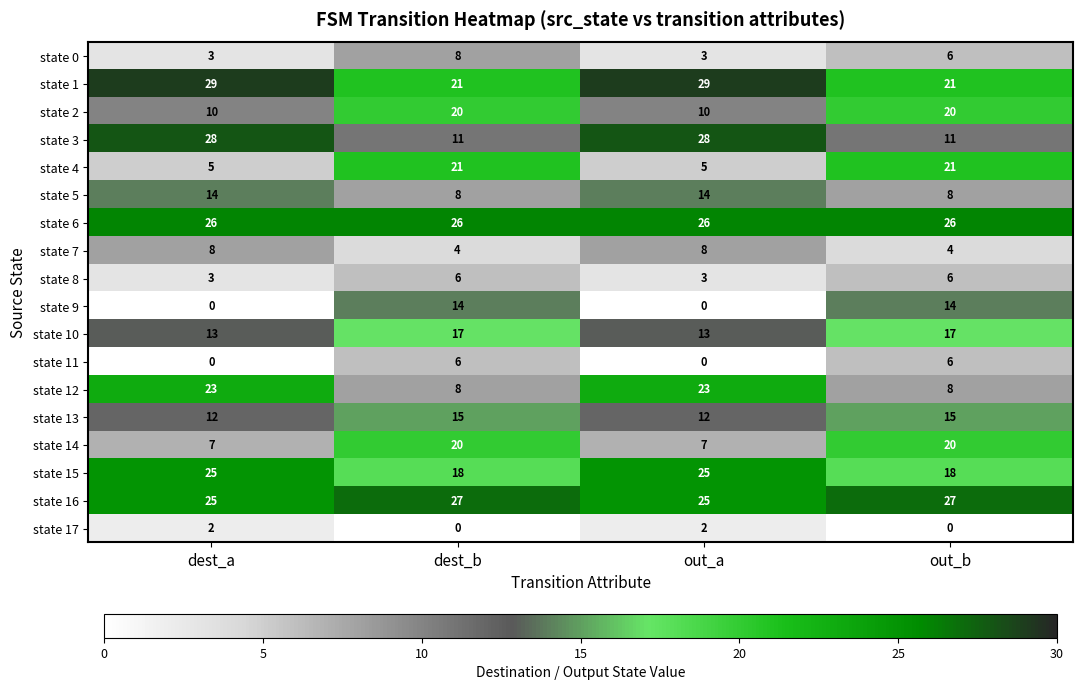

What is the average value of the state 5 series?

11